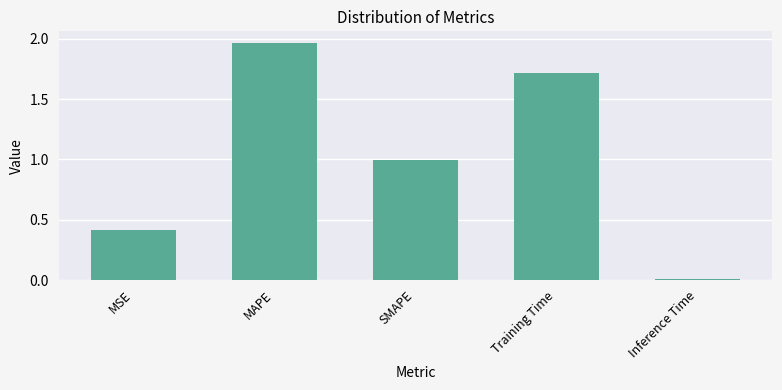

What is the sum of the values at MAPE and SMAPE?

3.0